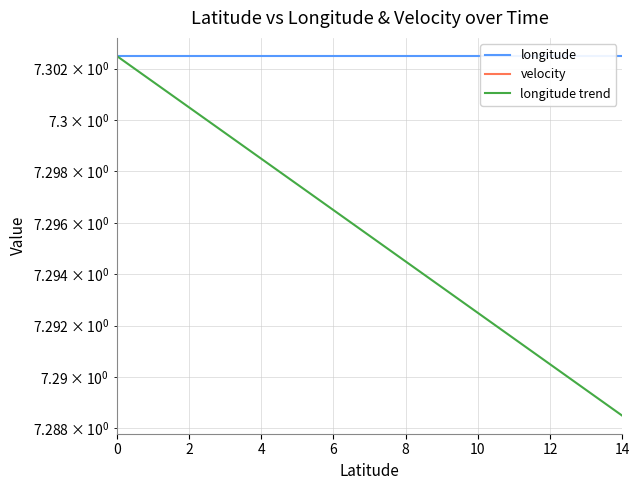

How many lines are shown in the chart?

3